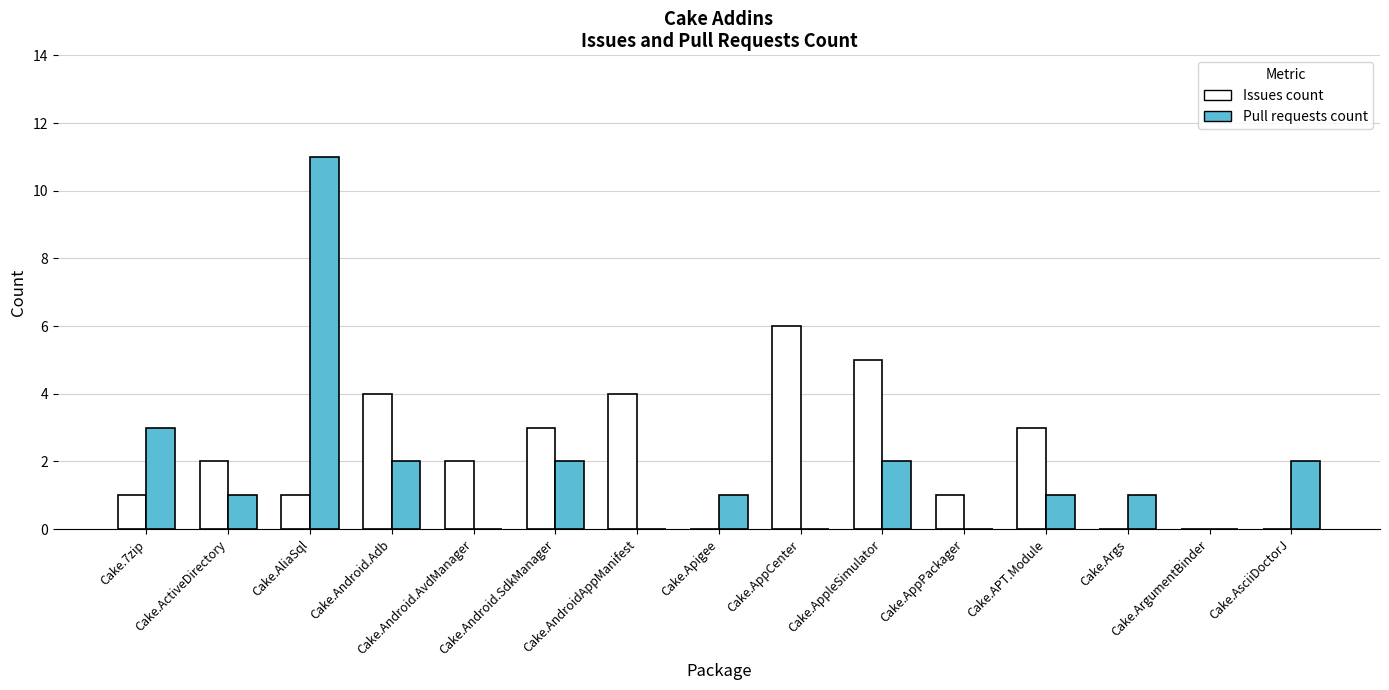

What is the sum of all Pull requests count values?

26